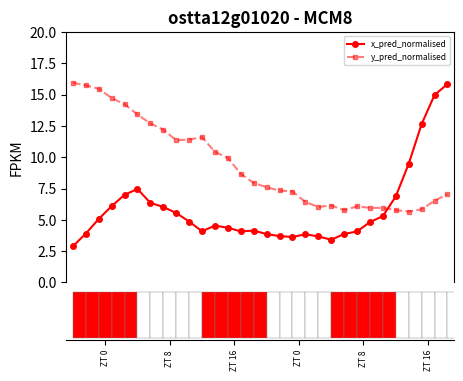

Rank the series at 25 from lowest to highest value.

y_pred_normalised, x_pred_normalised